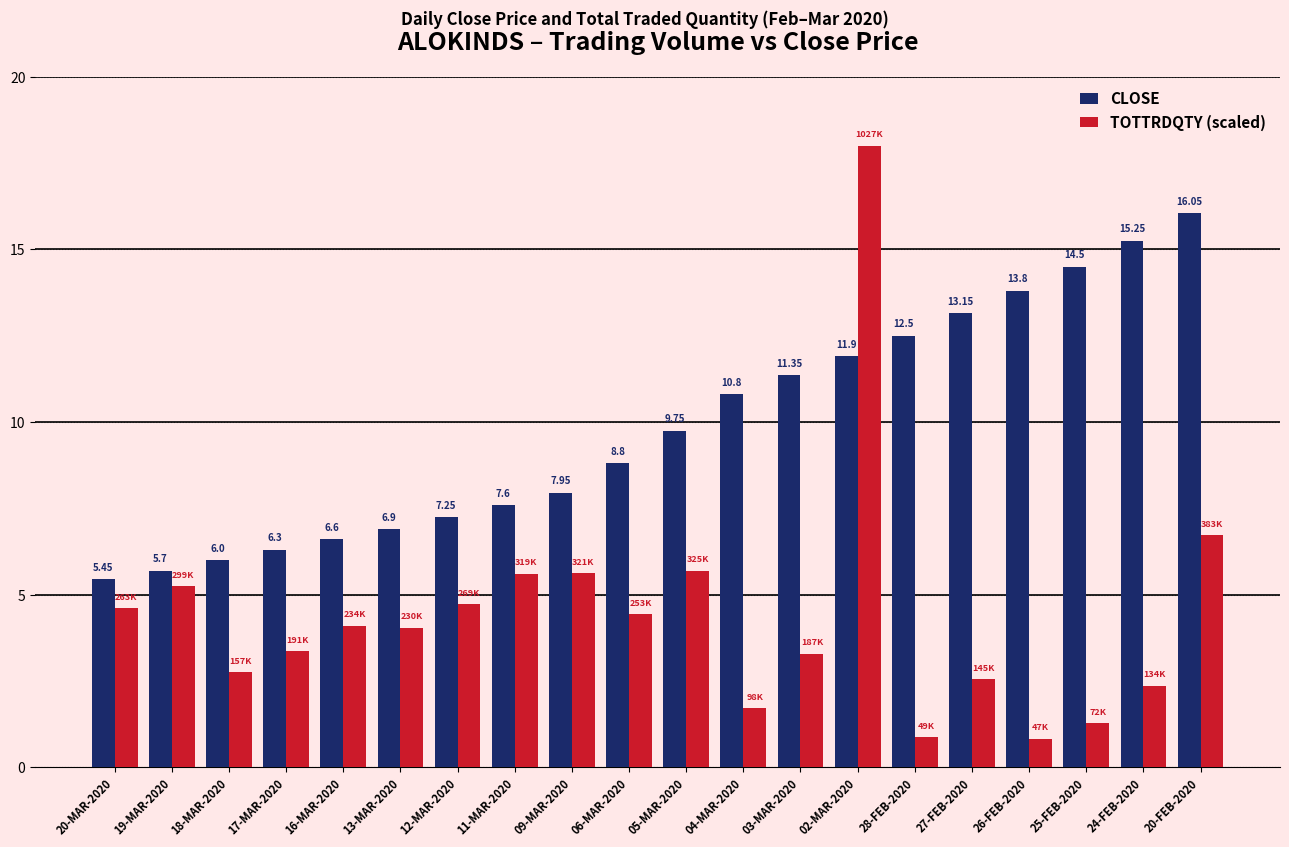

What is the total value across all series at 28-FEB-2020?

13.4